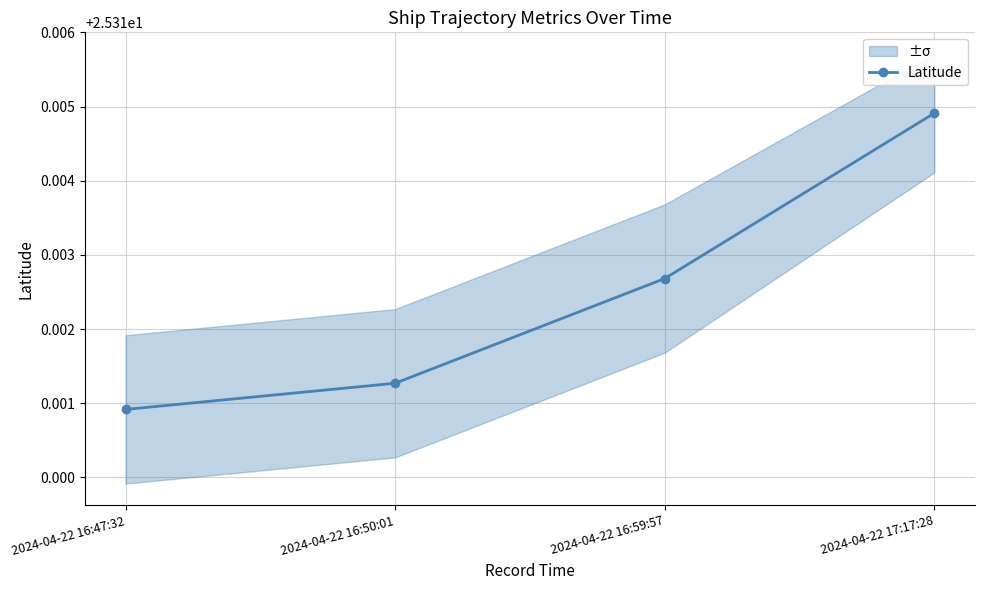

What is the ratio of the value at 2024-04-22 16:47:32 to the value at 2024-04-22 17:17:28?

1.0